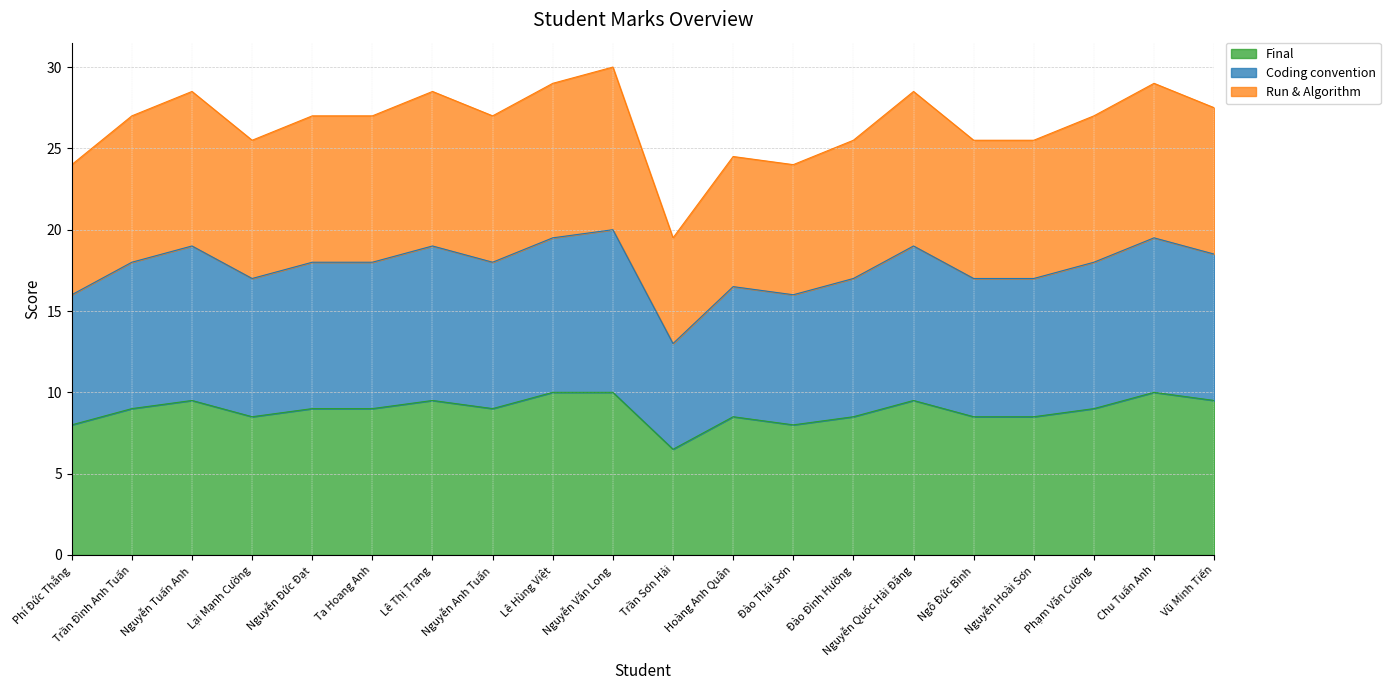

How many data points in Final are above 9?

7